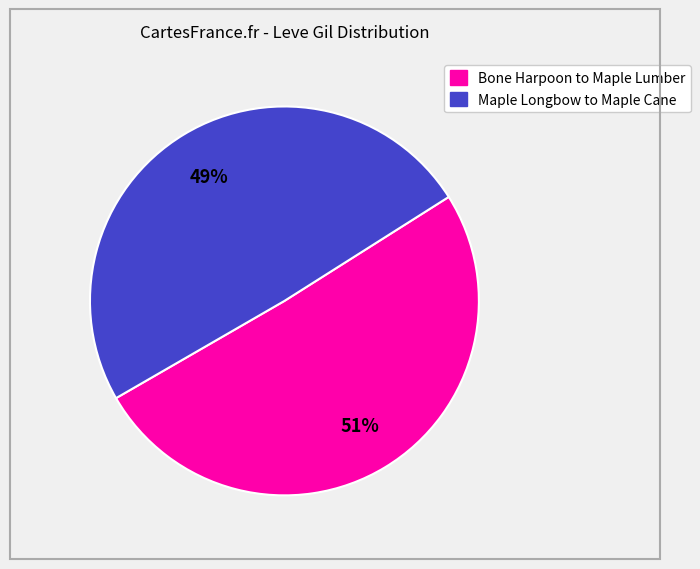

To the nearest percent, what is the average slice percentage?

50%